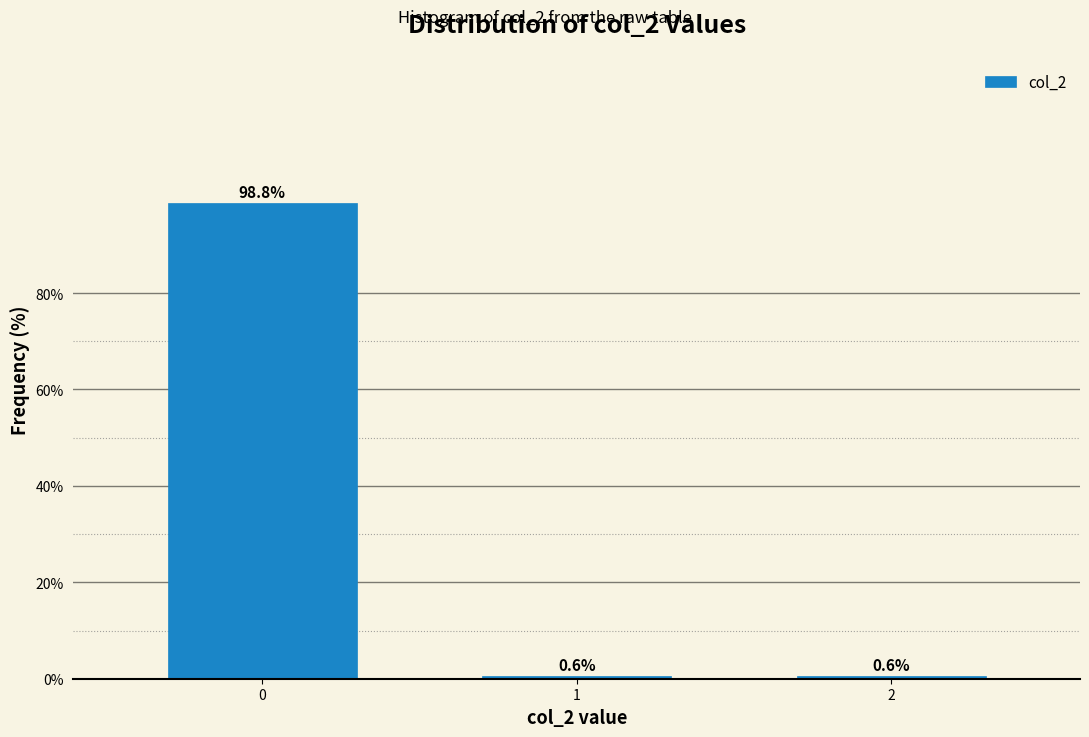

Reading right to left, transcribe all the data shown in this chart.

0.6	0.6	98.8